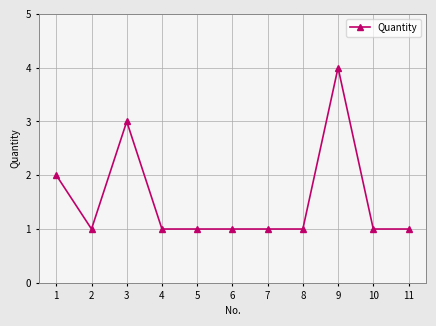

True or false: the data shows 2 at 6.

False